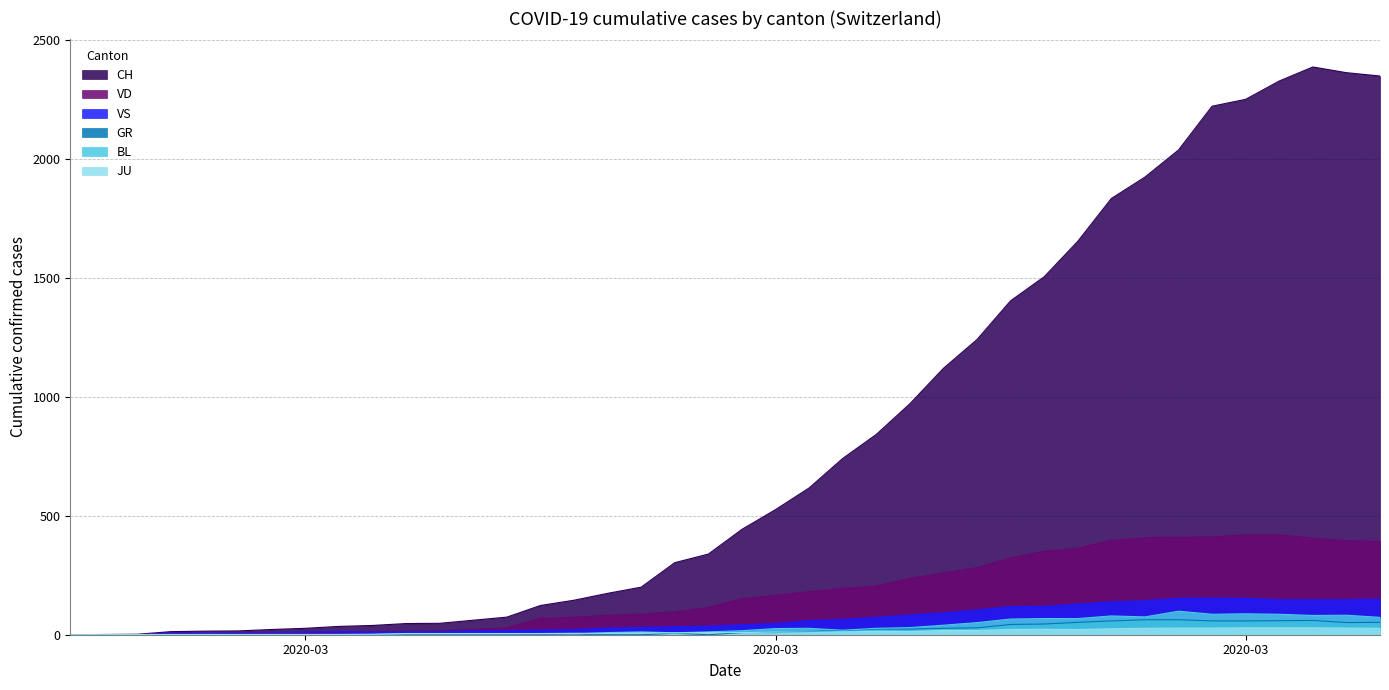

How many data points in VS are less than 42?

20